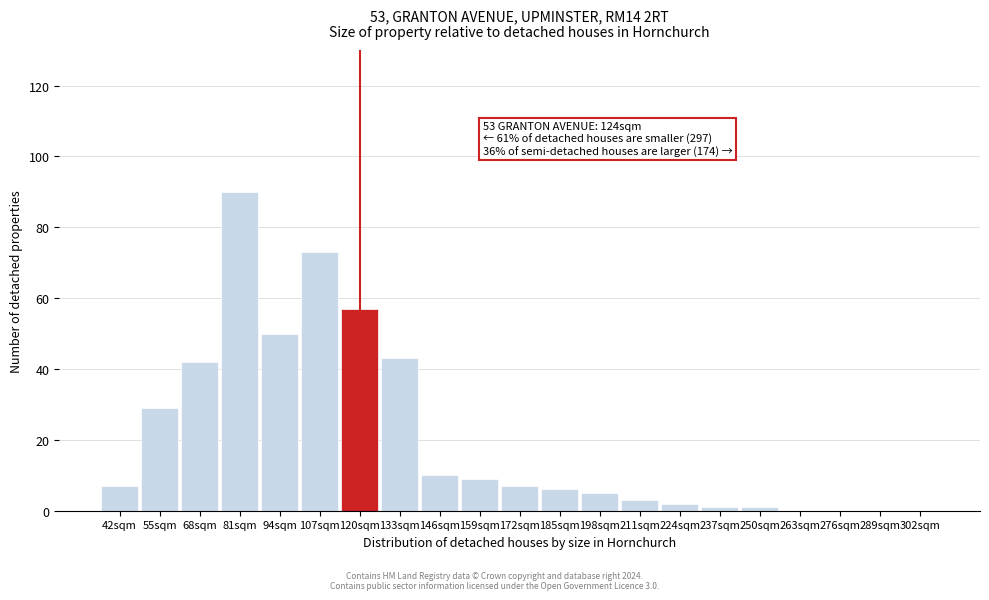

Reading left to right, transcribe all the data shown in this chart.

42sqm=7	55sqm=29	68sqm=42	81sqm=90	94sqm=50	107sqm=73	120sqm=57	133sqm=43	146sqm=10	159sqm=9	172sqm=7	185sqm=6	198sqm=5	211sqm=3	224sqm=2	237sqm=1	250sqm=1	263sqm=0	276sqm=0	289sqm=0	302sqm=0